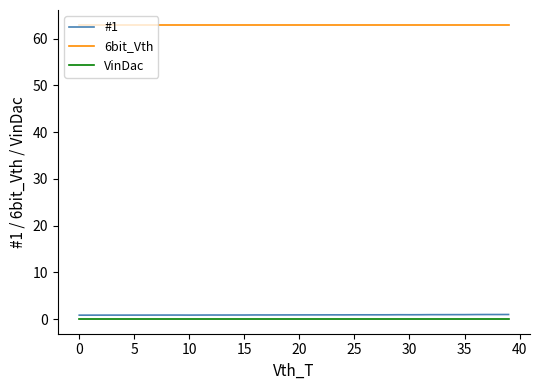

Which series has the largest total across all categories?

6bit_Vth